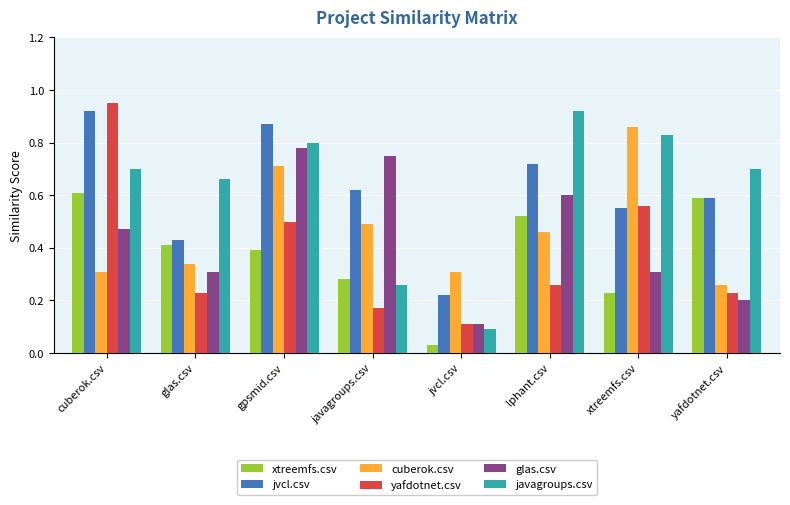

What is the sum of the jvcl.csv values at gpsmid.csv and yafdotnet.csv?

1.5